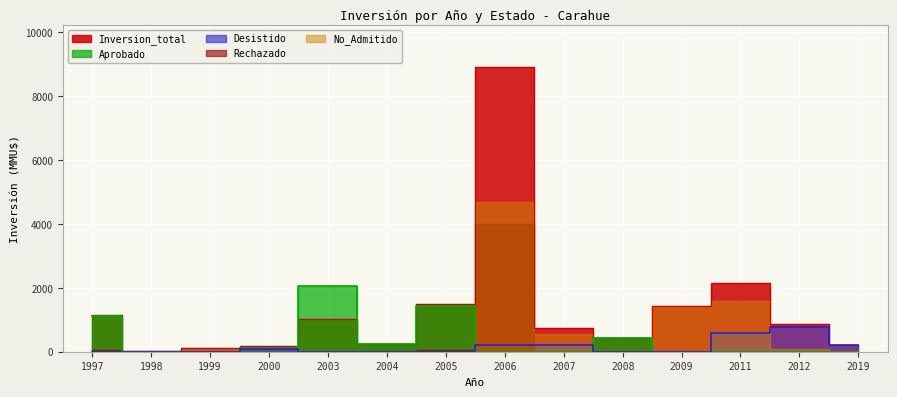

Which category has the highest value in the Aprobado series?

2003